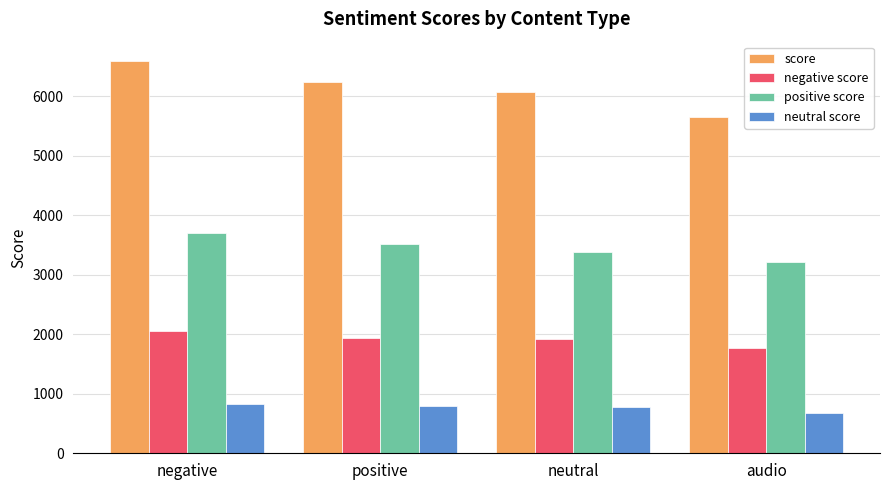

Which series has the largest total across all categories?

score